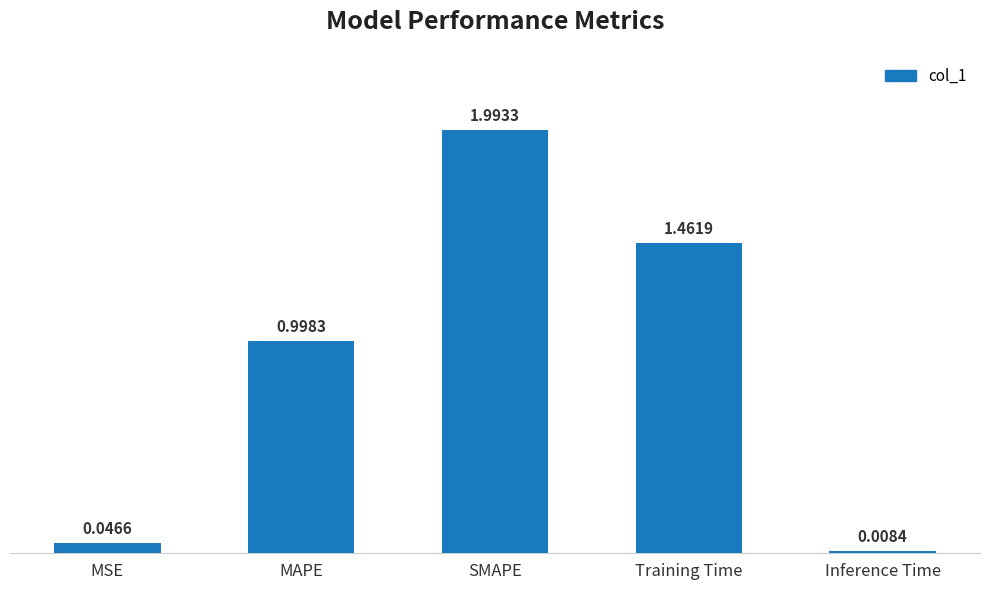

Where is the data nearest to the value 1?

MAPE